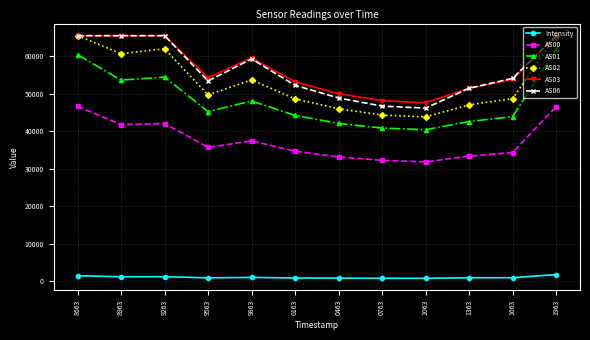

Which series has the largest range (max minus min)?

AS02